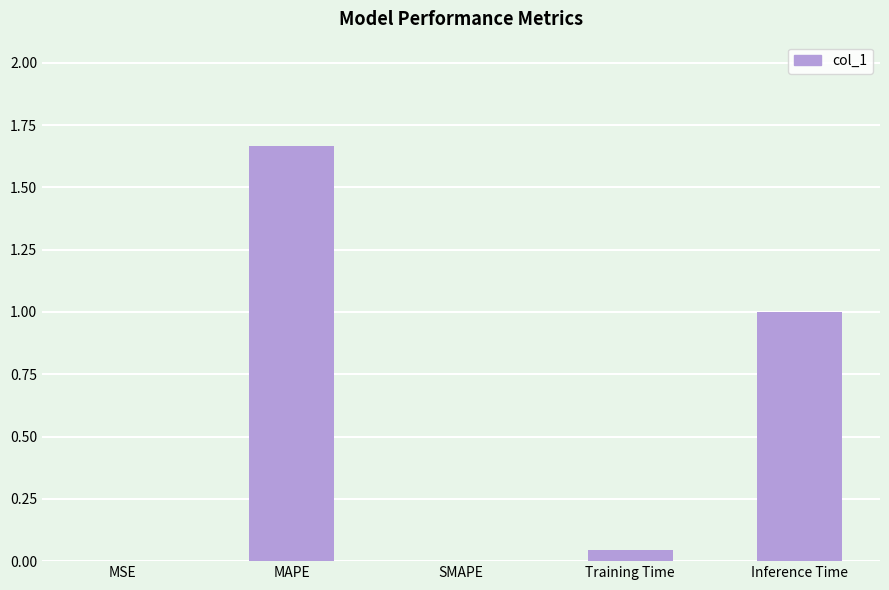

The chart shows a value of 0.0 at SMAPE. True or false?

True